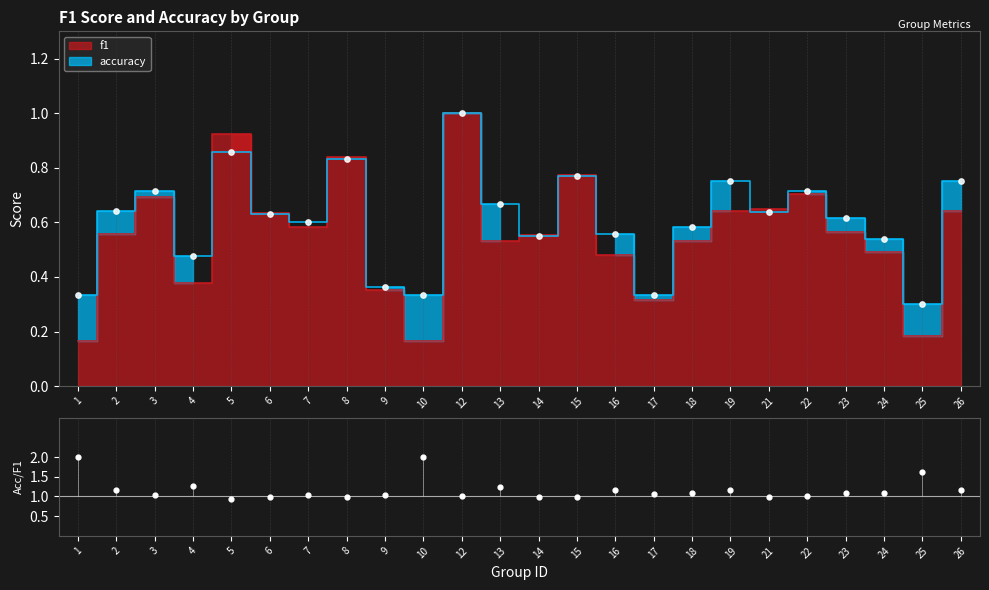

Which series reaches the maximum Y coordinate?

f1